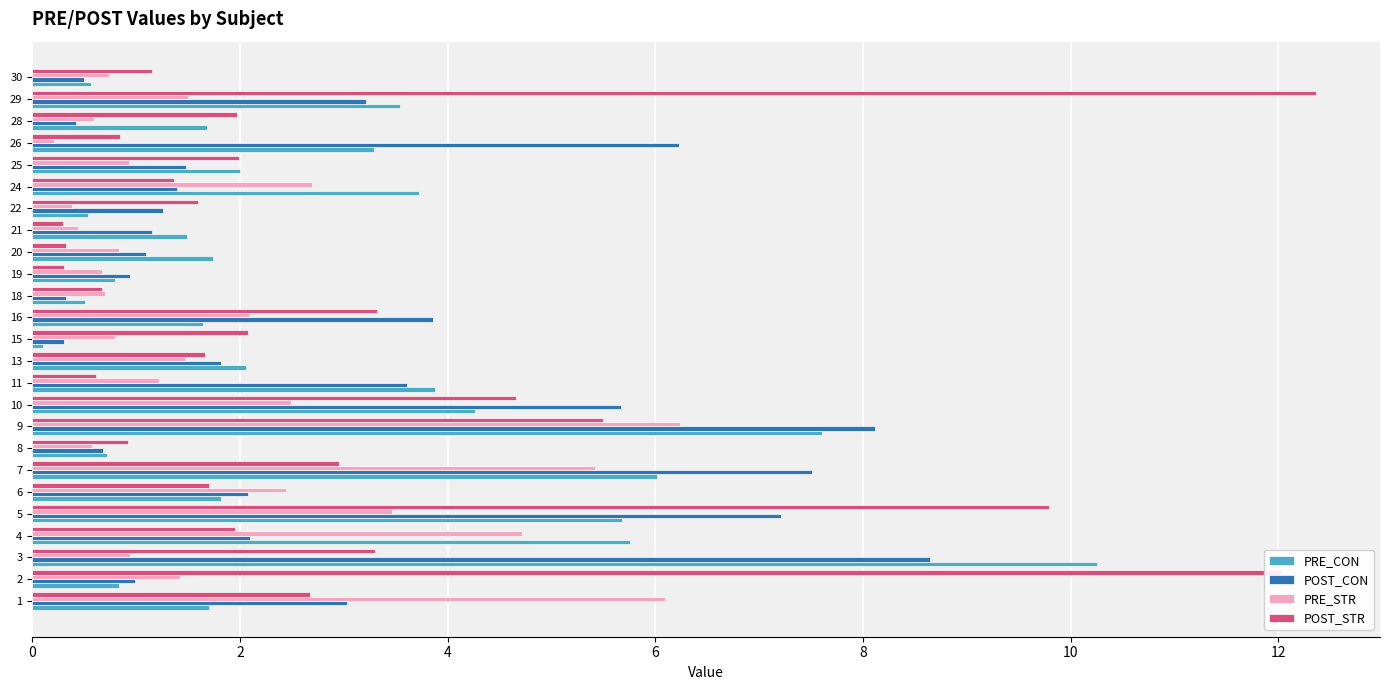

Which series has the widest spread of values?

POST_STR